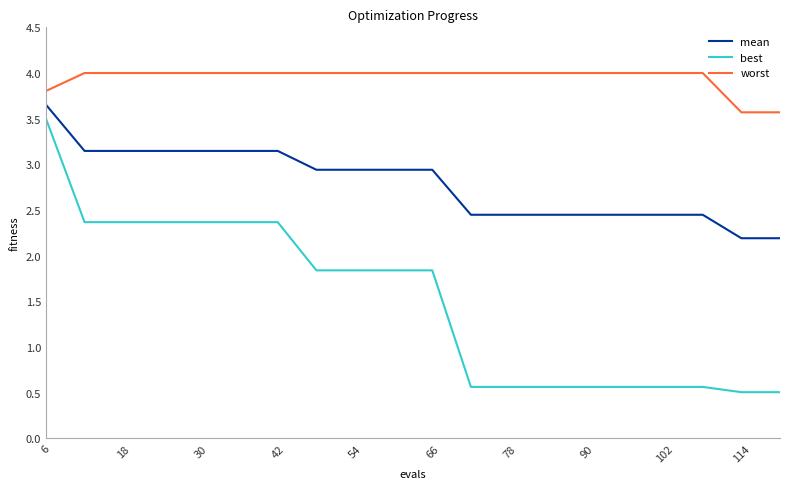

True or false: worst and mean intersect in this chart.

False